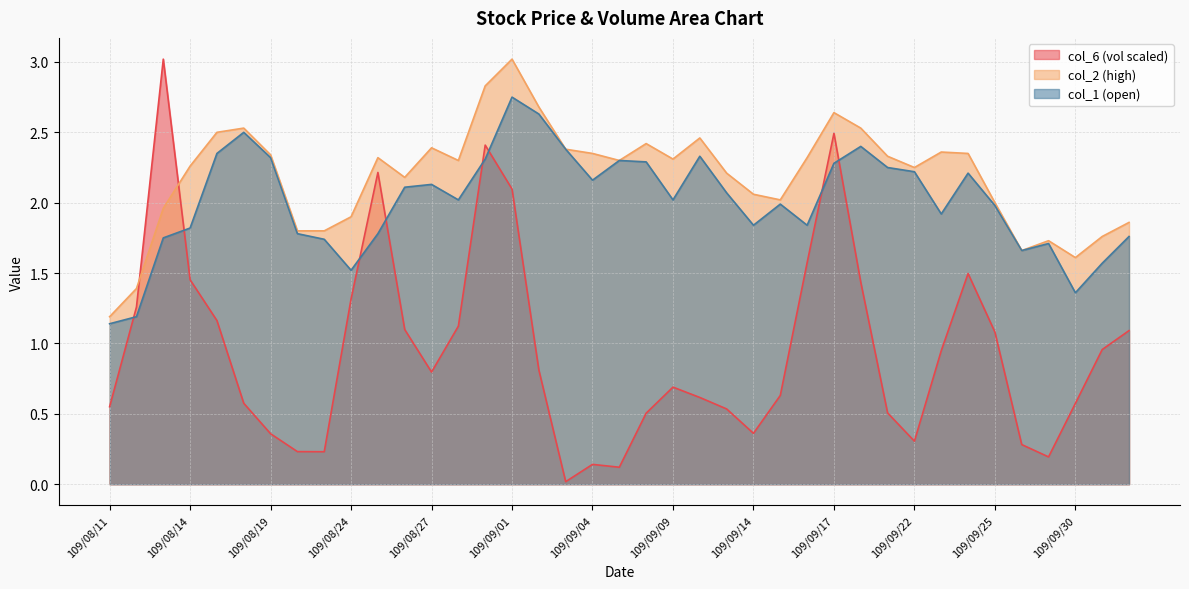

Reading left to right, list all the values displayed in this chart.

col_6: 0.6	1.3	3.0	1.5	1.2	0.6	0.4	0.2	0.2	1.3	2.2	1.1	0.8	1.1	2.4	2.1	0.8	0.0	0.1	0.1	0.5	0.7	0.6	0.5	0.4	0.6	1.6	2.5	1.4	0.5	0.3	0.9	1.5	1.1	0.3	0.2	0.6	1.0	1.1
col_2: 1.2	1.4	2.0	2.3	2.5	2.5	2.3	1.8	1.8	1.9	2.3	2.2	2.4	2.3	2.8	3.0	2.7	2.4	2.4	2.3	2.4	2.3	2.5	2.2	2.1	2.0	2.3	2.6	2.5	2.3	2.2	2.4	2.4	2.0	1.7	1.7	1.6	1.8	1.9
col_1: 1.1	1.2	1.8	1.8	2.4	2.5	2.3	1.8	1.7	1.5	1.8	2.1	2.1	2.0	2.3	2.8	2.6	2.4	2.2	2.3	2.3	2.0	2.3	2.1	1.8	2.0	1.8	2.3	2.4	2.2	2.2	1.9	2.2	2.0	1.7	1.7	1.4	1.6	1.8